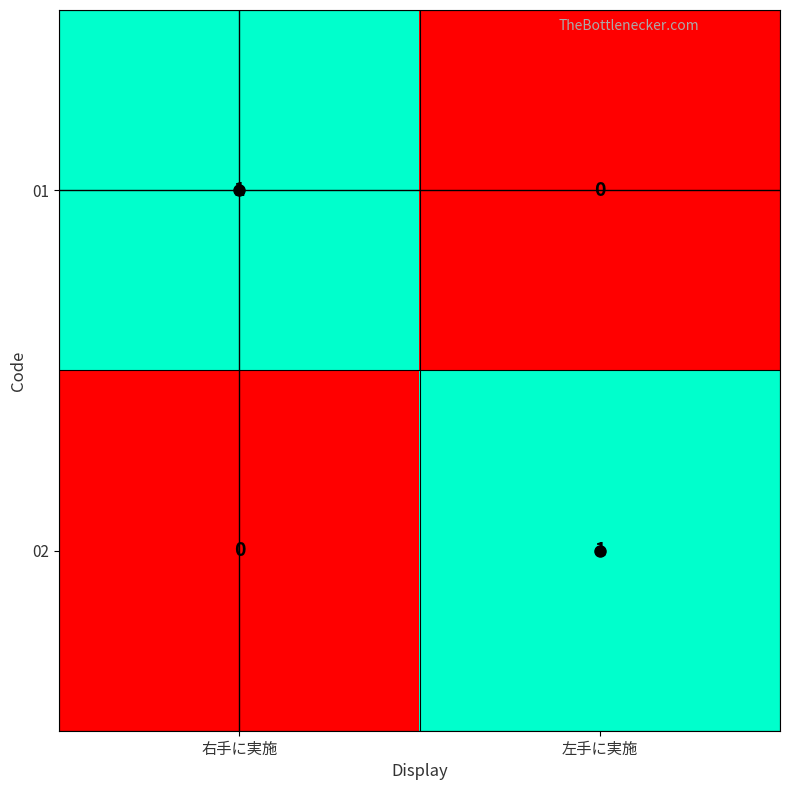

Rank the categories by 02 value from lowest to highest.

右手に実施, 左手に実施